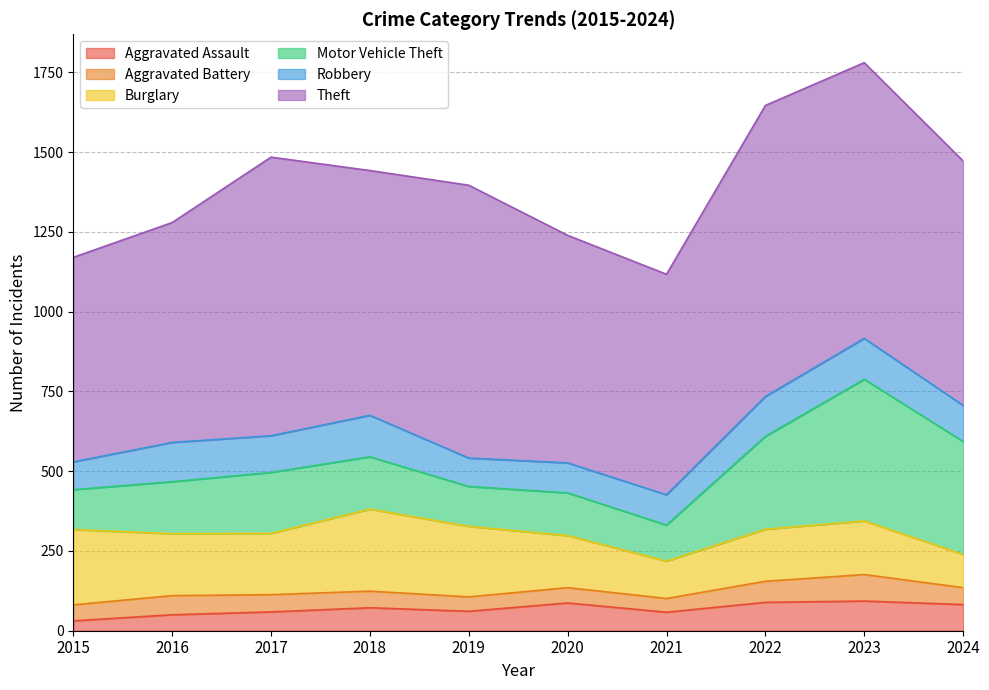

What is the maximum value shown in the chart?

912